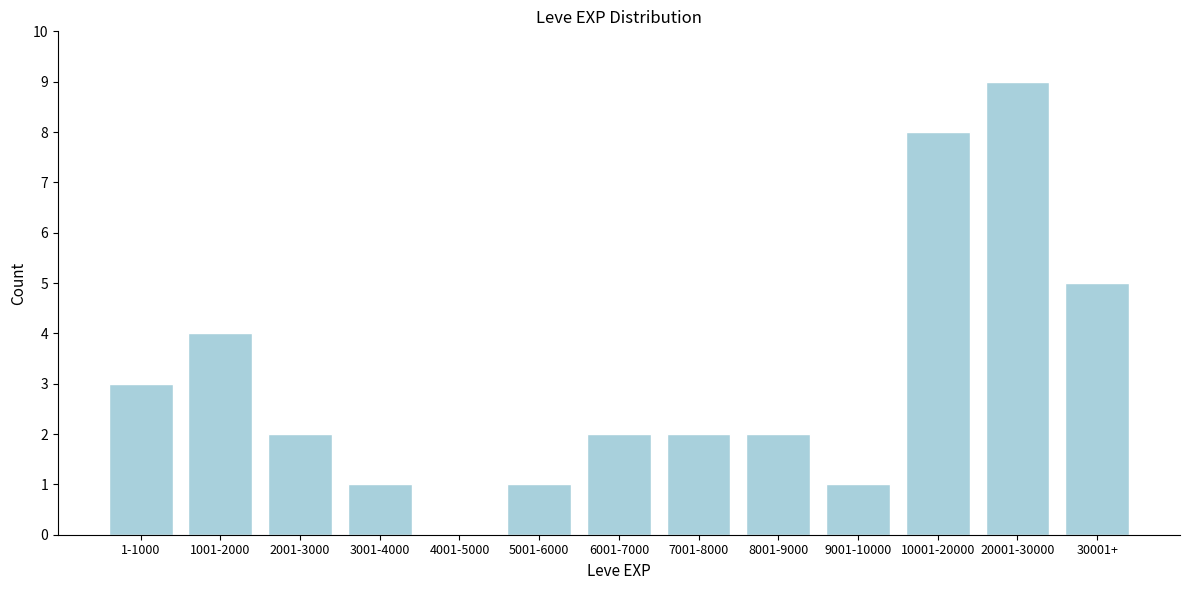

Reading left to right, extract all data points from this chart.

1-1000=3	1001-2000=4	2001-3000=2	3001-4000=1	4001-5000=0	5001-6000=1	6001-7000=2	7001-8000=2	8001-9000=2	9001-10000=1	10001-20000=8	20001-30000=9	30001+=5